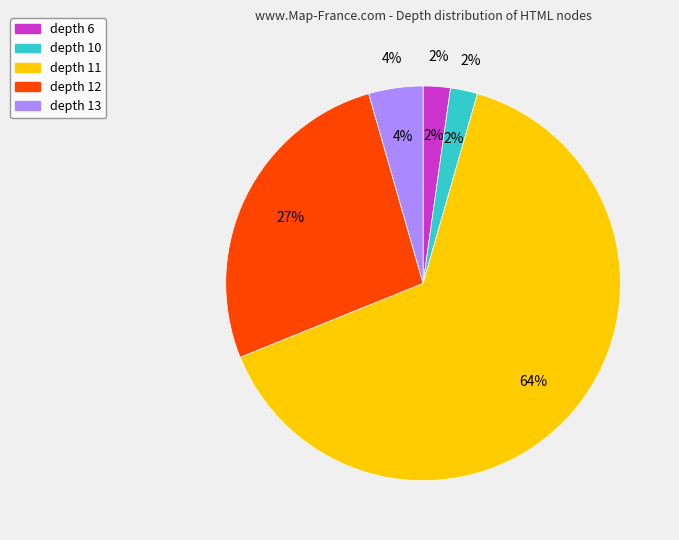

Is depth 11 the majority of the pie?

Yes